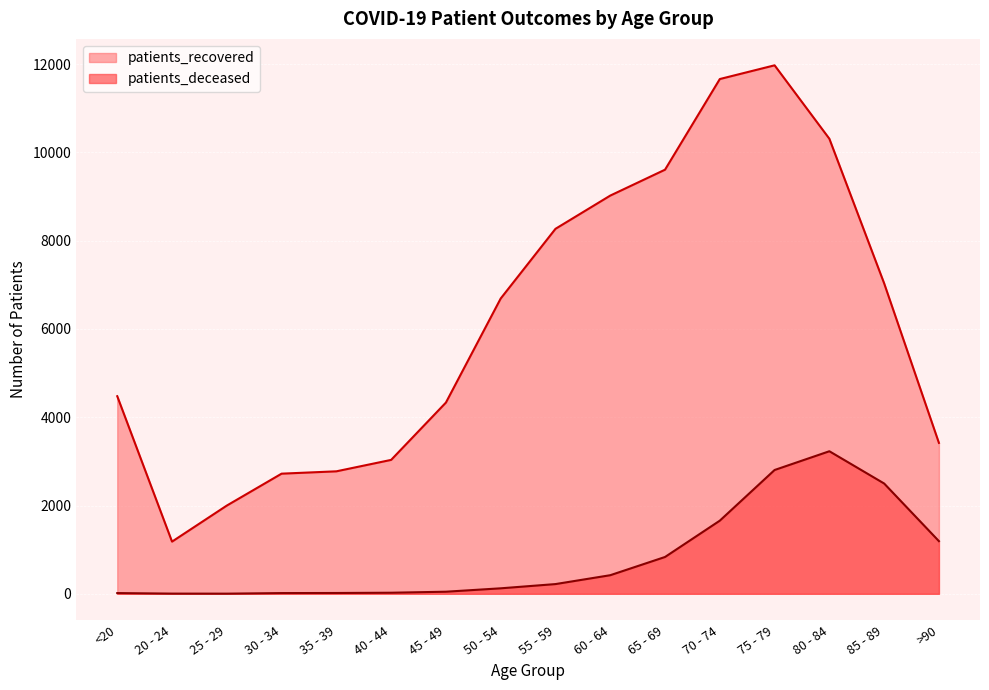

What is the value of the patients_deceased point at the 12th from the left?

1657